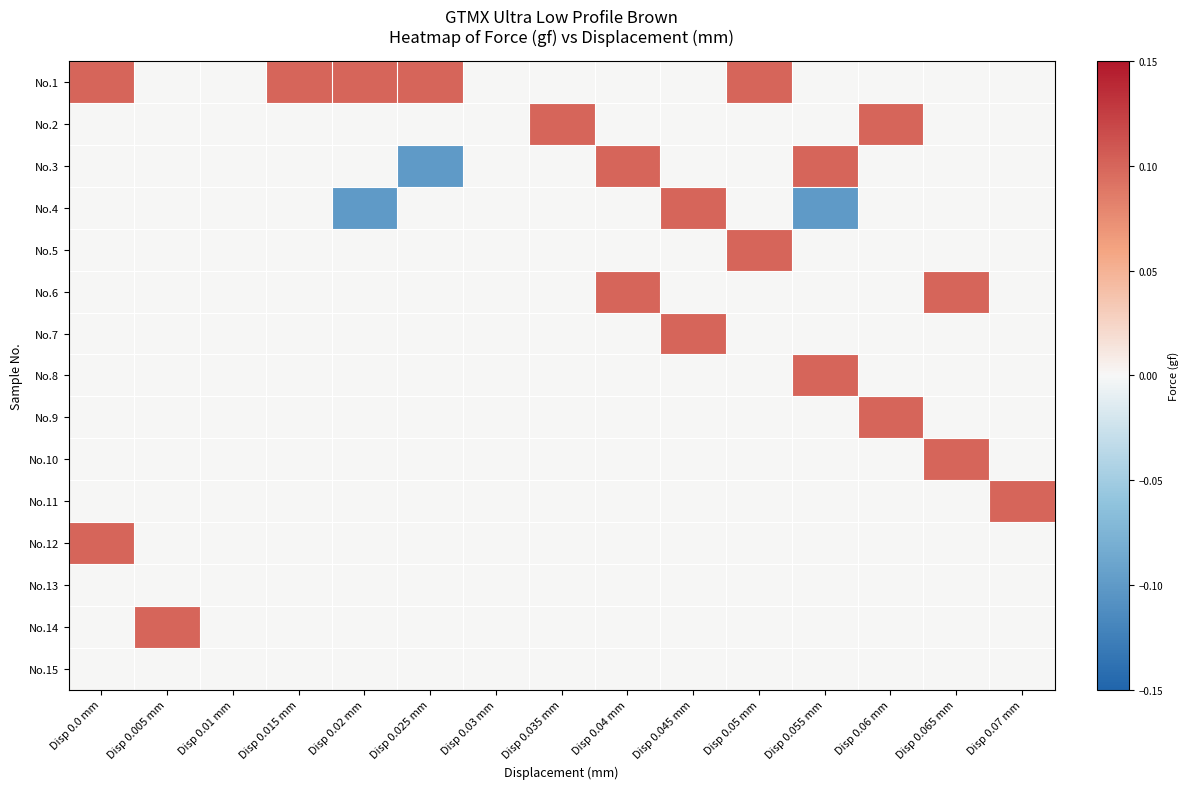

Reading left to right, transcribe all the data shown in this chart.

No.1: Disp 0.0 mm=0.1	Disp 0.005 mm=0.0	Disp 0.01 mm=0.0	Disp 0.015 mm=0.1	Disp 0.02 mm=0.1	Disp 0.025 mm=0.1	Disp 0.03 mm=0.0	Disp 0.035 mm=0.0	Disp 0.04 mm=0.0	Disp 0.045 mm=0.0	Disp 0.05 mm=0.1	Disp 0.055 mm=0.0	Disp 0.06 mm=0.0	Disp 0.065 mm=0.0	Disp 0.07 mm=0.0
No.2: Disp 0.0 mm=0.0	Disp 0.005 mm=0.0	Disp 0.01 mm=0.0	Disp 0.015 mm=0.0	Disp 0.02 mm=0.0	Disp 0.025 mm=0.0	Disp 0.03 mm=0.0	Disp 0.035 mm=0.1	Disp 0.04 mm=0.0	Disp 0.045 mm=0.0	Disp 0.05 mm=0.0	Disp 0.055 mm=0.0	Disp 0.06 mm=0.1	Disp 0.065 mm=0.0	Disp 0.07 mm=0.0
No.3: Disp 0.0 mm=0.0	Disp 0.005 mm=0.0	Disp 0.01 mm=0.0	Disp 0.015 mm=0.0	Disp 0.02 mm=0.0	Disp 0.025 mm=-0.1	Disp 0.03 mm=0.0	Disp 0.035 mm=0.0	Disp 0.04 mm=0.1	Disp 0.045 mm=0.0	Disp 0.05 mm=0.0	Disp 0.055 mm=0.1	Disp 0.06 mm=0.0	Disp 0.065 mm=0.0	Disp 0.07 mm=0.0
No.4: Disp 0.0 mm=0.0	Disp 0.005 mm=0.0	Disp 0.01 mm=0.0	Disp 0.015 mm=0.0	Disp 0.02 mm=-0.1	Disp 0.025 mm=0.0	Disp 0.03 mm=0.0	Disp 0.035 mm=0.0	Disp 0.04 mm=0.0	Disp 0.045 mm=0.1	Disp 0.05 mm=0.0	Disp 0.055 mm=-0.1	Disp 0.06 mm=0.0	Disp 0.065 mm=0.0	Disp 0.07 mm=0.0
No.5: Disp 0.0 mm=0.0	Disp 0.005 mm=0.0	Disp 0.01 mm=0.0	Disp 0.015 mm=0.0	Disp 0.02 mm=0.0	Disp 0.025 mm=0.0	Disp 0.03 mm=0.0	Disp 0.035 mm=0.0	Disp 0.04 mm=0.0	Disp 0.045 mm=0.0	Disp 0.05 mm=0.1	Disp 0.055 mm=0.0	Disp 0.06 mm=0.0	Disp 0.065 mm=0.0	Disp 0.07 mm=0.0
No.6: Disp 0.0 mm=0.0	Disp 0.005 mm=0.0	Disp 0.01 mm=0.0	Disp 0.015 mm=0.0	Disp 0.02 mm=0.0	Disp 0.025 mm=0.0	Disp 0.03 mm=0.0	Disp 0.035 mm=0.0	Disp 0.04 mm=0.1	Disp 0.045 mm=0.0	Disp 0.05 mm=0.0	Disp 0.055 mm=0.0	Disp 0.06 mm=0.0	Disp 0.065 mm=0.1	Disp 0.07 mm=0.0
No.7: Disp 0.0 mm=0.0	Disp 0.005 mm=0.0	Disp 0.01 mm=0.0	Disp 0.015 mm=0.0	Disp 0.02 mm=0.0	Disp 0.025 mm=0.0	Disp 0.03 mm=0.0	Disp 0.035 mm=0.0	Disp 0.04 mm=0.0	Disp 0.045 mm=0.1	Disp 0.05 mm=0.0	Disp 0.055 mm=0.0	Disp 0.06 mm=0.0	Disp 0.065 mm=0.0	Disp 0.07 mm=0.0
No.8: Disp 0.0 mm=0.0	Disp 0.005 mm=0.0	Disp 0.01 mm=0.0	Disp 0.015 mm=0.0	Disp 0.02 mm=0.0	Disp 0.025 mm=0.0	Disp 0.03 mm=0.0	Disp 0.035 mm=0.0	Disp 0.04 mm=0.0	Disp 0.045 mm=0.0	Disp 0.05 mm=0.0	Disp 0.055 mm=0.1	Disp 0.06 mm=0.0	Disp 0.065 mm=0.0	Disp 0.07 mm=0.0
No.9: Disp 0.0 mm=0.0	Disp 0.005 mm=0.0	Disp 0.01 mm=0.0	Disp 0.015 mm=0.0	Disp 0.02 mm=0.0	Disp 0.025 mm=0.0	Disp 0.03 mm=0.0	Disp 0.035 mm=0.0	Disp 0.04 mm=0.0	Disp 0.045 mm=0.0	Disp 0.05 mm=0.0	Disp 0.055 mm=0.0	Disp 0.06 mm=0.1	Disp 0.065 mm=0.0	Disp 0.07 mm=0.0
No.10: Disp 0.0 mm=0.0	Disp 0.005 mm=0.0	Disp 0.01 mm=0.0	Disp 0.015 mm=0.0	Disp 0.02 mm=0.0	Disp 0.025 mm=0.0	Disp 0.03 mm=0.0	Disp 0.035 mm=0.0	Disp 0.04 mm=0.0	Disp 0.045 mm=0.0	Disp 0.05 mm=0.0	Disp 0.055 mm=0.0	Disp 0.06 mm=0.0	Disp 0.065 mm=0.1	Disp 0.07 mm=0.0
No.11: Disp 0.0 mm=0.0	Disp 0.005 mm=0.0	Disp 0.01 mm=0.0	Disp 0.015 mm=0.0	Disp 0.02 mm=0.0	Disp 0.025 mm=0.0	Disp 0.03 mm=0.0	Disp 0.035 mm=0.0	Disp 0.04 mm=0.0	Disp 0.045 mm=0.0	Disp 0.05 mm=0.0	Disp 0.055 mm=0.0	Disp 0.06 mm=0.0	Disp 0.065 mm=0.0	Disp 0.07 mm=0.1
No.12: Disp 0.0 mm=0.1	Disp 0.005 mm=0.0	Disp 0.01 mm=0.0	Disp 0.015 mm=0.0	Disp 0.02 mm=0.0	Disp 0.025 mm=0.0	Disp 0.03 mm=0.0	Disp 0.035 mm=0.0	Disp 0.04 mm=0.0	Disp 0.045 mm=0.0	Disp 0.05 mm=0.0	Disp 0.055 mm=0.0	Disp 0.06 mm=0.0	Disp 0.065 mm=0.0	Disp 0.07 mm=0.0
No.13: Disp 0.0 mm=0.0	Disp 0.005 mm=0.0	Disp 0.01 mm=0.0	Disp 0.015 mm=0.0	Disp 0.02 mm=0.0	Disp 0.025 mm=0.0	Disp 0.03 mm=0.0	Disp 0.035 mm=0.0	Disp 0.04 mm=0.0	Disp 0.045 mm=0.0	Disp 0.05 mm=0.0	Disp 0.055 mm=0.0	Disp 0.06 mm=0.0	Disp 0.065 mm=0.0	Disp 0.07 mm=0.0
No.14: Disp 0.0 mm=0.0	Disp 0.005 mm=0.1	Disp 0.01 mm=0.0	Disp 0.015 mm=0.0	Disp 0.02 mm=0.0	Disp 0.025 mm=0.0	Disp 0.03 mm=0.0	Disp 0.035 mm=0.0	Disp 0.04 mm=0.0	Disp 0.045 mm=0.0	Disp 0.05 mm=0.0	Disp 0.055 mm=0.0	Disp 0.06 mm=0.0	Disp 0.065 mm=0.0	Disp 0.07 mm=0.0
No.15: Disp 0.0 mm=0.0	Disp 0.005 mm=0.0	Disp 0.01 mm=0.0	Disp 0.015 mm=0.0	Disp 0.02 mm=0.0	Disp 0.025 mm=0.0	Disp 0.03 mm=0.0	Disp 0.035 mm=0.0	Disp 0.04 mm=0.0	Disp 0.045 mm=0.0	Disp 0.05 mm=0.0	Disp 0.055 mm=0.0	Disp 0.06 mm=0.0	Disp 0.065 mm=0.0	Disp 0.07 mm=0.0